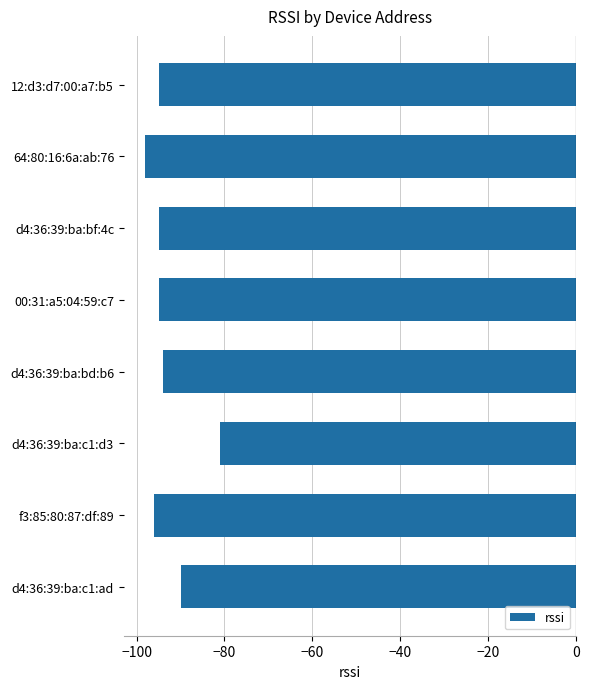

Read the value at 64:80:16:6a:ab:76, to the nearest 10.

-100